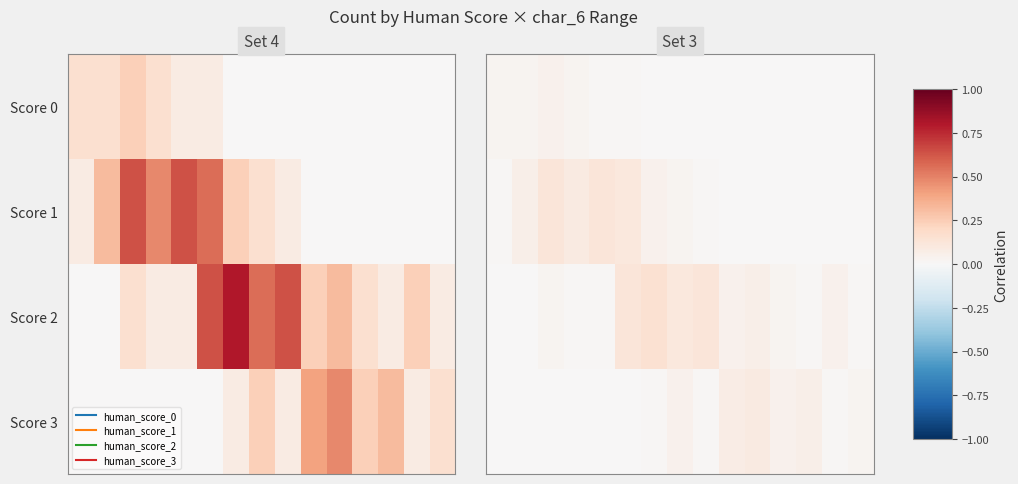

How many positive values does the Score 2 series have?

13